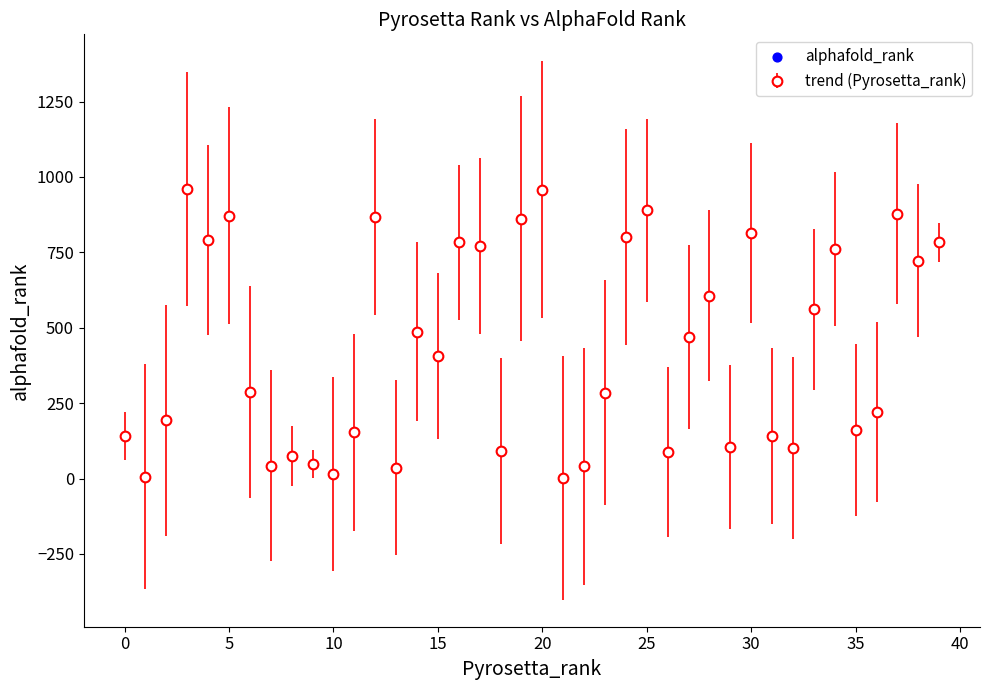

What is the difference between the maximum and minimum values?

956